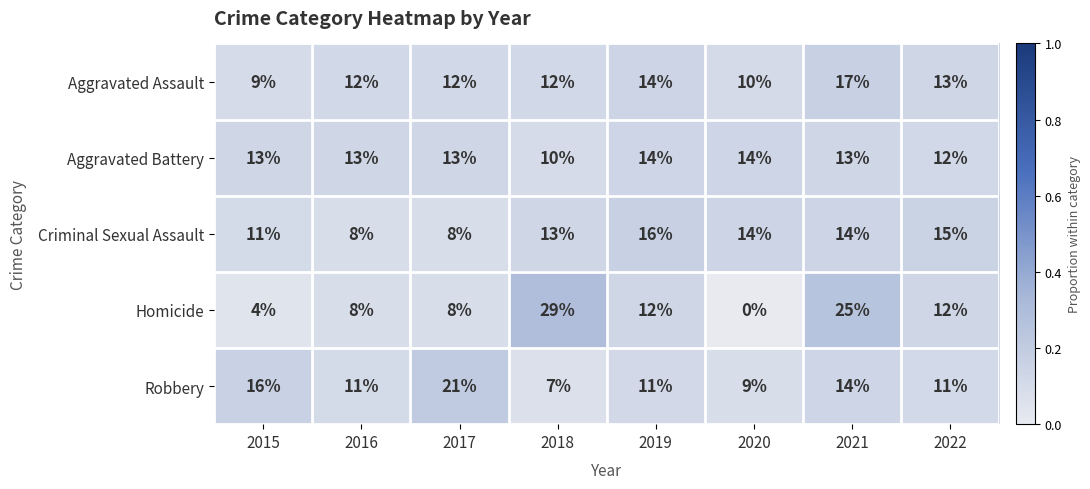

At which category does the chart reach its minimum across all series?

2020